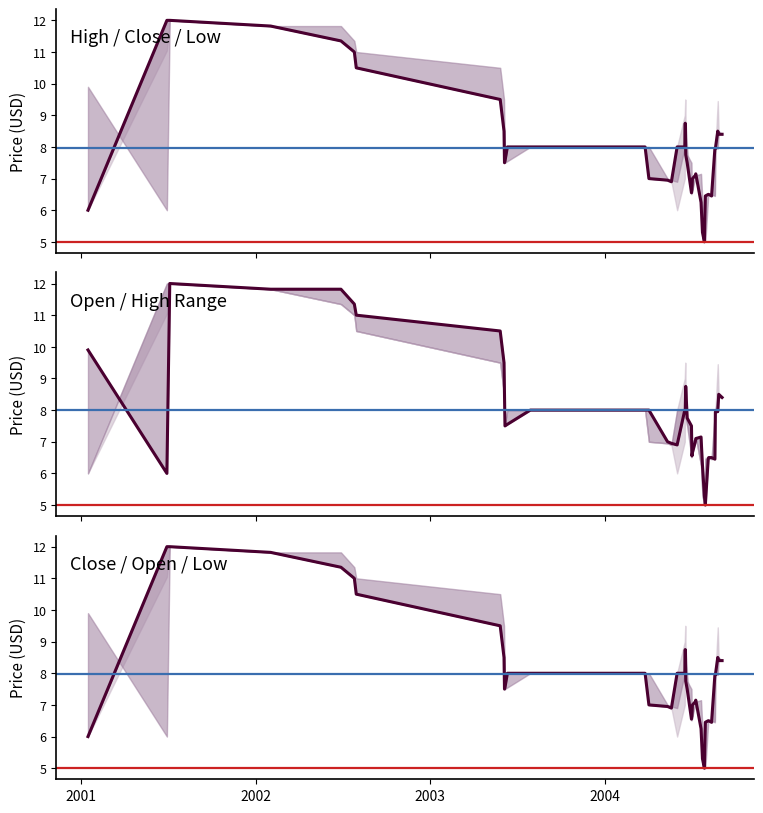

True or false: Open has more than 1 points higher than both neighbors.

True